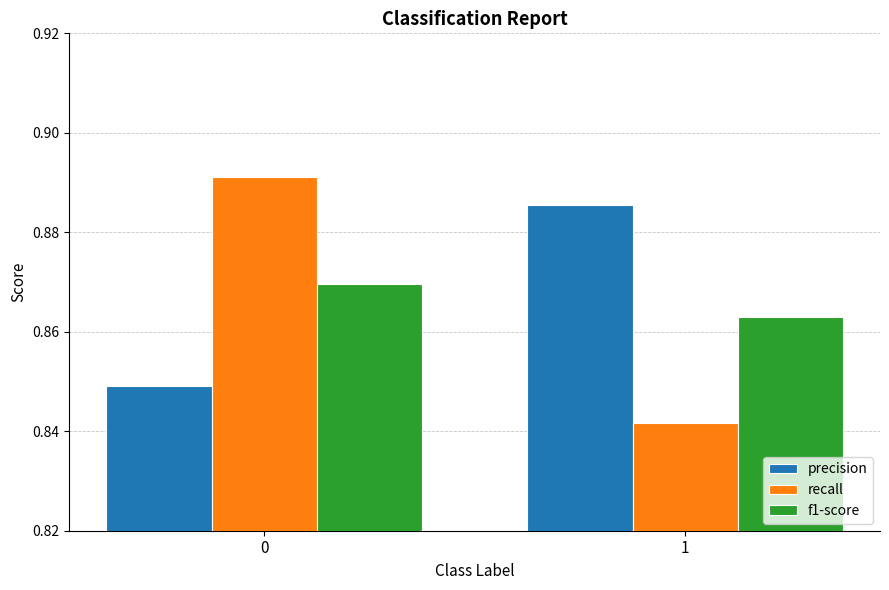

What is the sum of the recall values at 0 and 1?

1.7